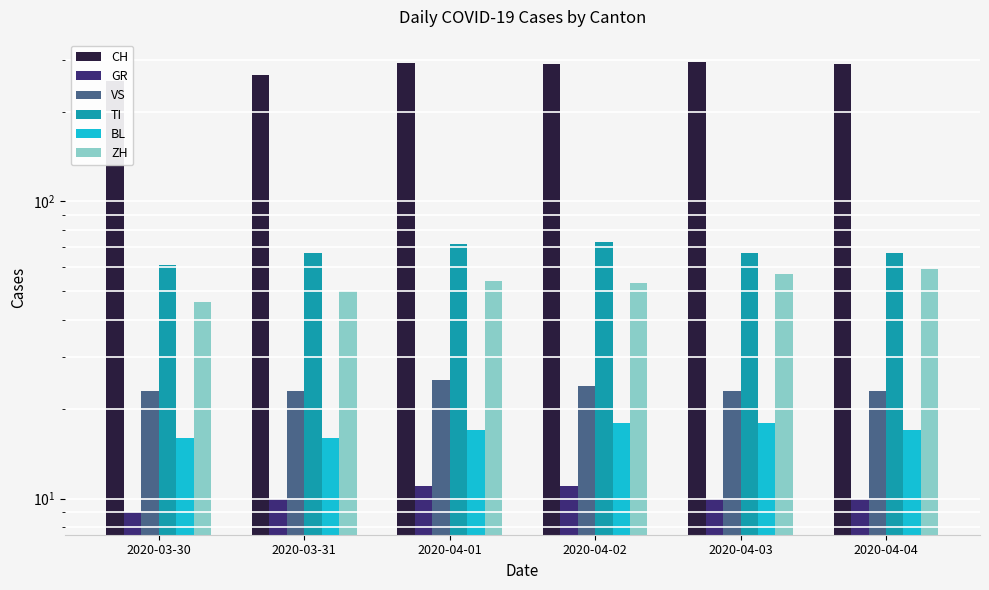

What position from the left is 2020-04-04?

6